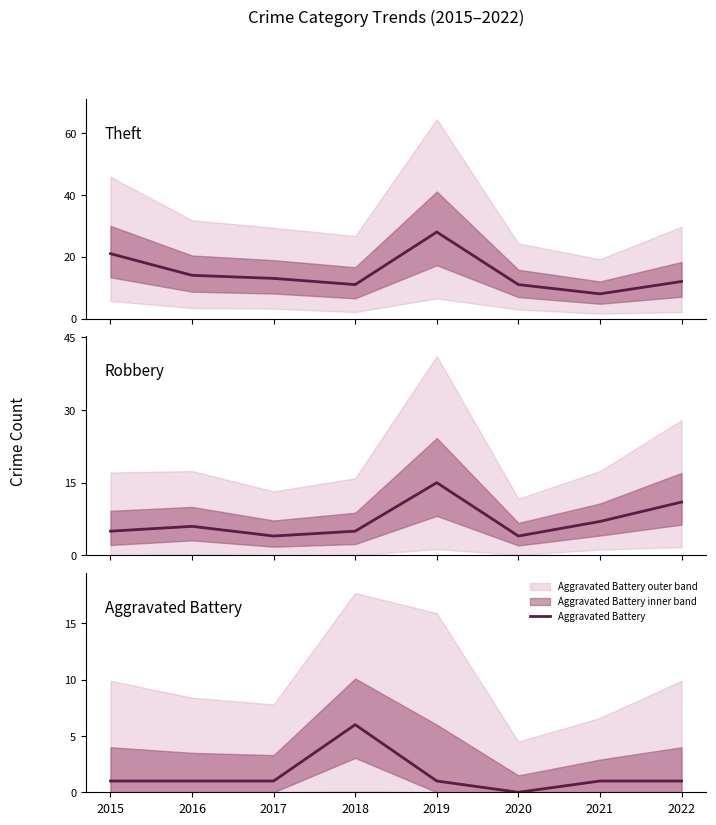

In Robbery, how many points are higher than both neighbors (excluding endpoints)?

2